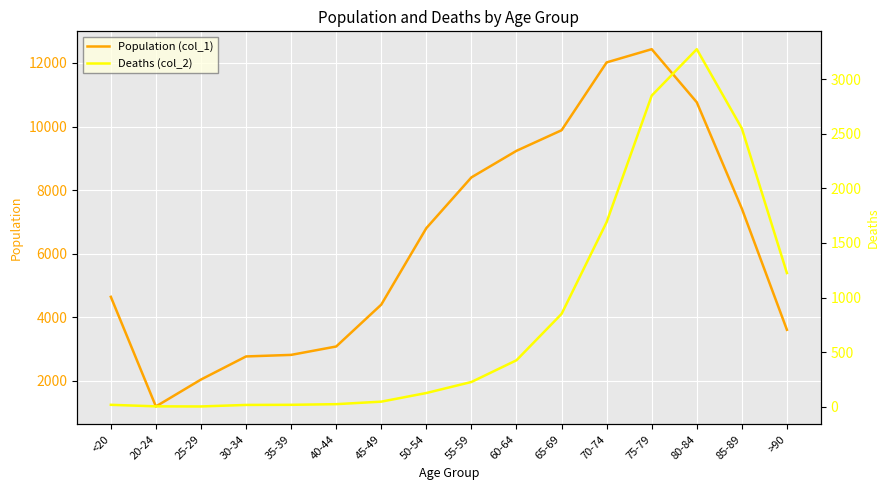

How many data points in Deaths (col_2) are above 227?

7